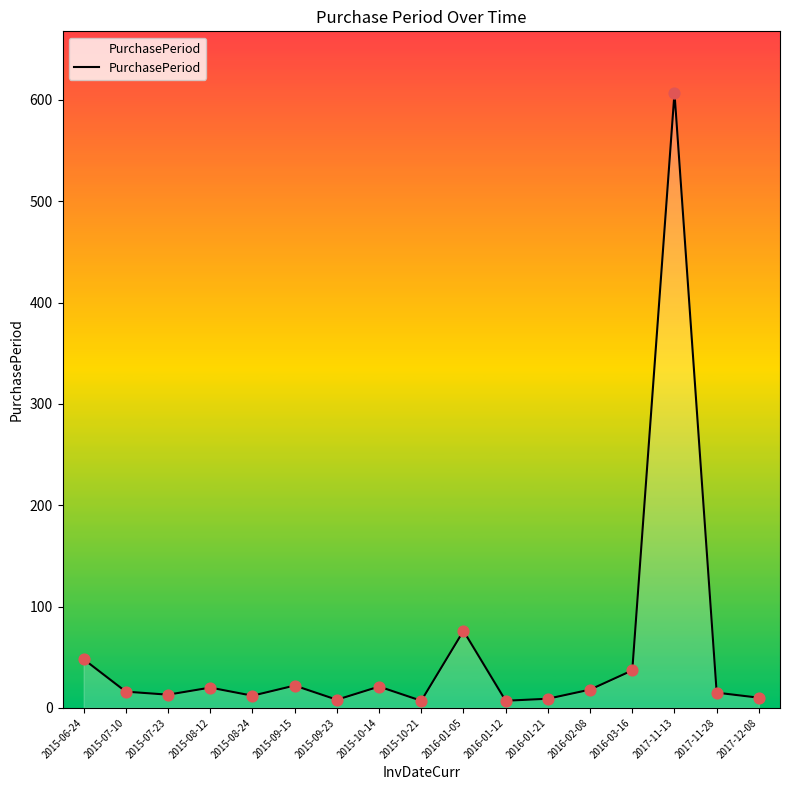

What is the change in value from 2015-07-23 to 2017-11-28?

+2